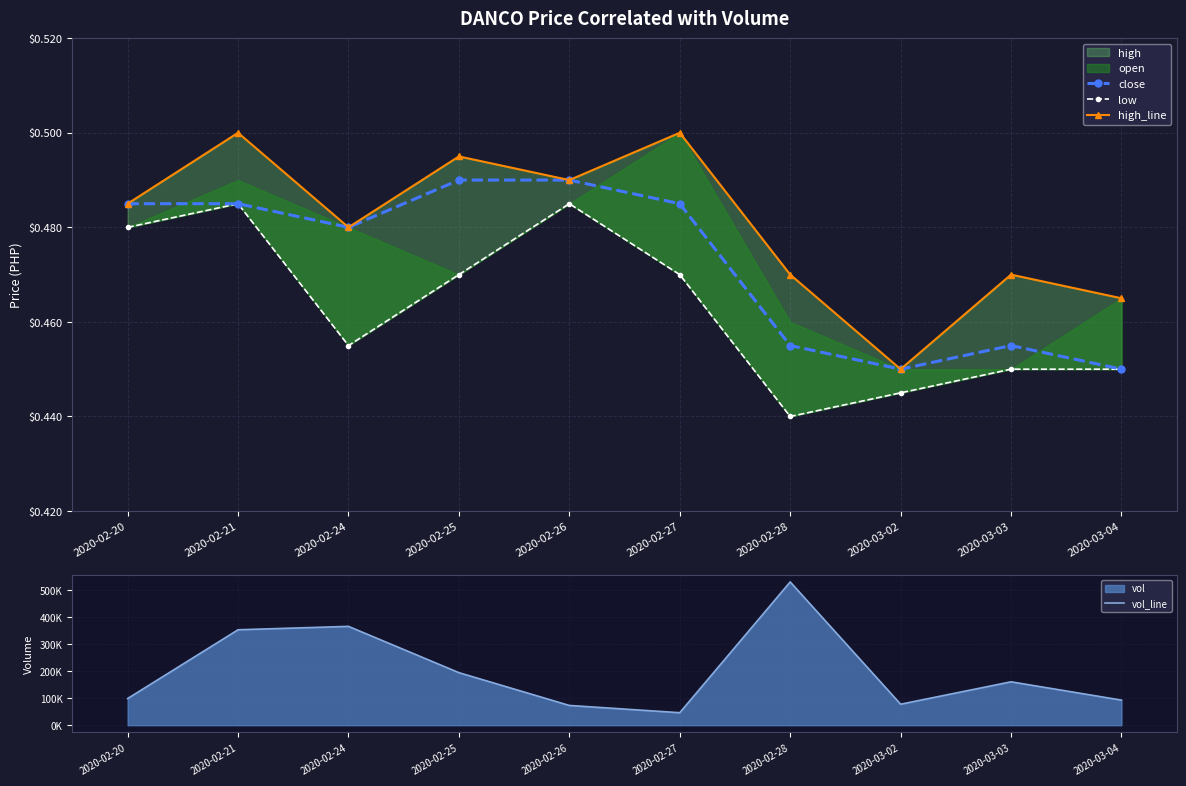

What is the sum of all high_line values?

4.8